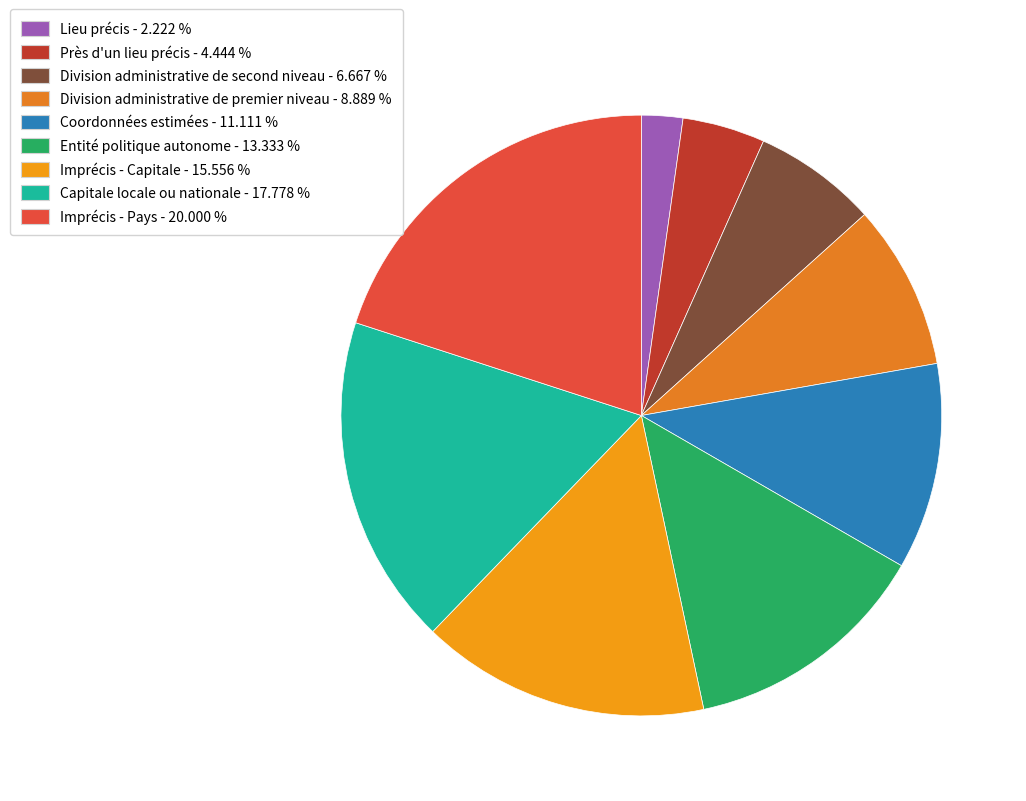

How much of the chart is everything except Imprécis - Capitale?

84.4%